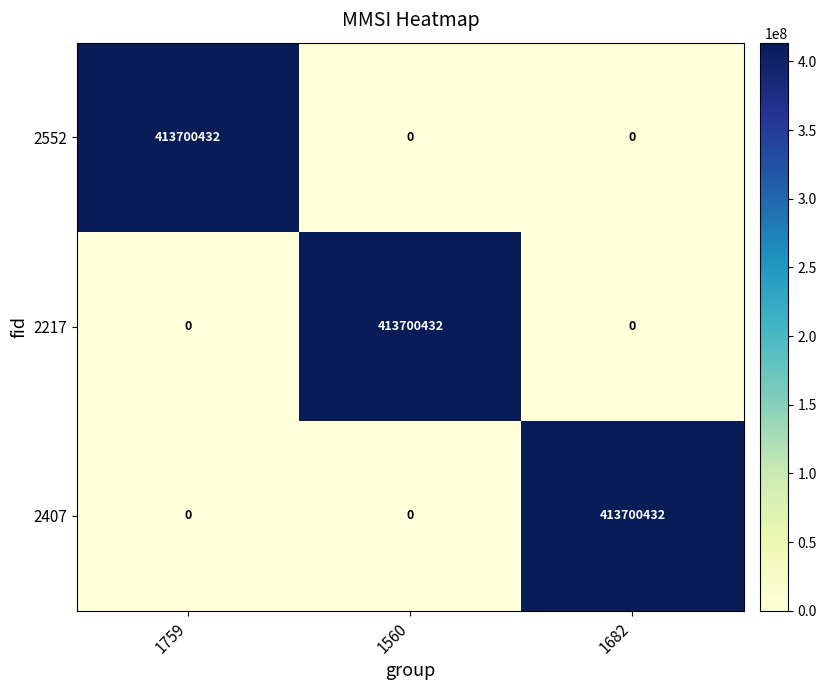

What is the maximum value shown in the chart?

413700432